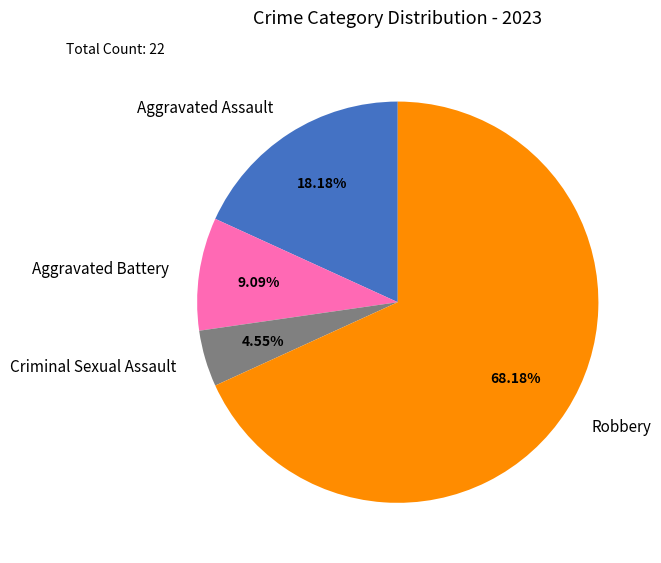

What portion of the pie excludes Robbery?

31.8%